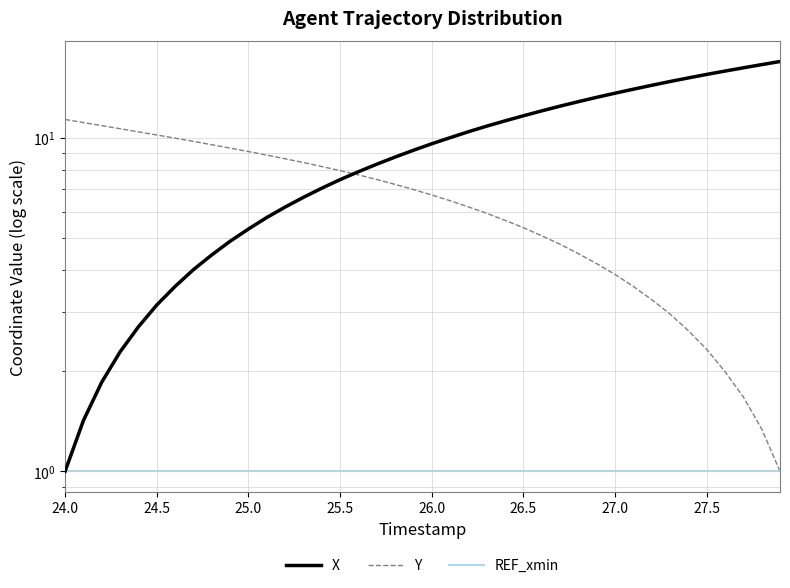

What are all the series names shown in the legend?

X, Y, REF_xmin